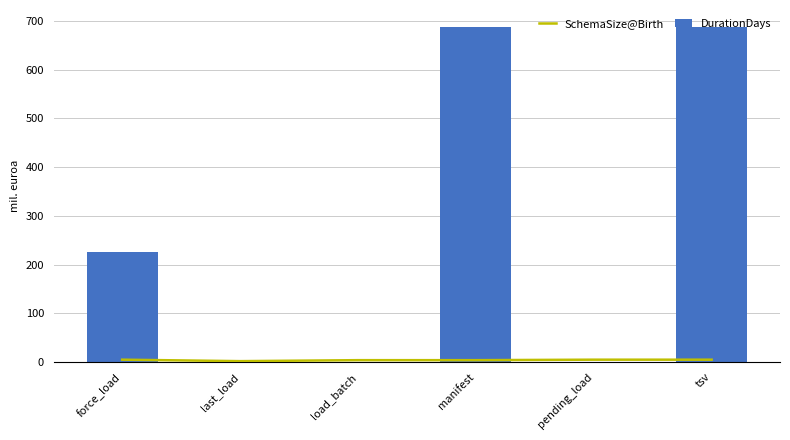

At which category is the sum across all series the highest?

tsv